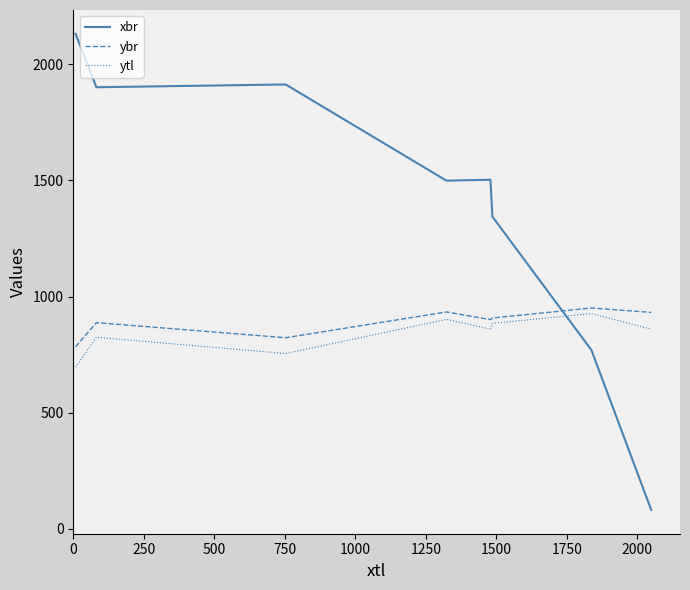

Which series has the widest spread of values?

xbr